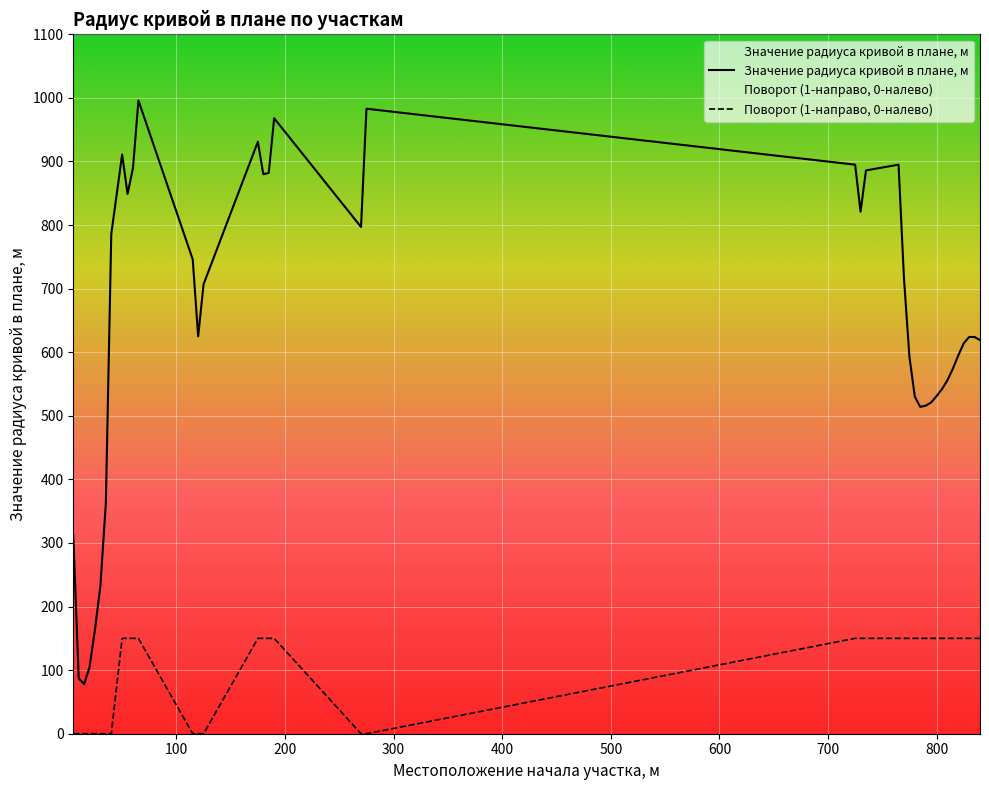

What are all the series names shown in the legend?

Значение радиуса кривой в плане, м, Поворот (1-направо, 0-налево)